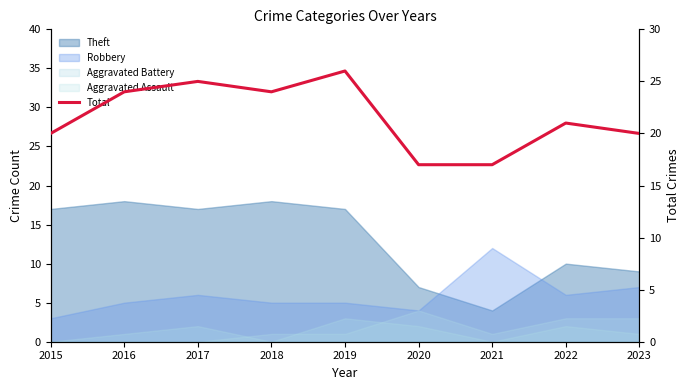

The chart shows a value of 20 at 2015. True or false?

True